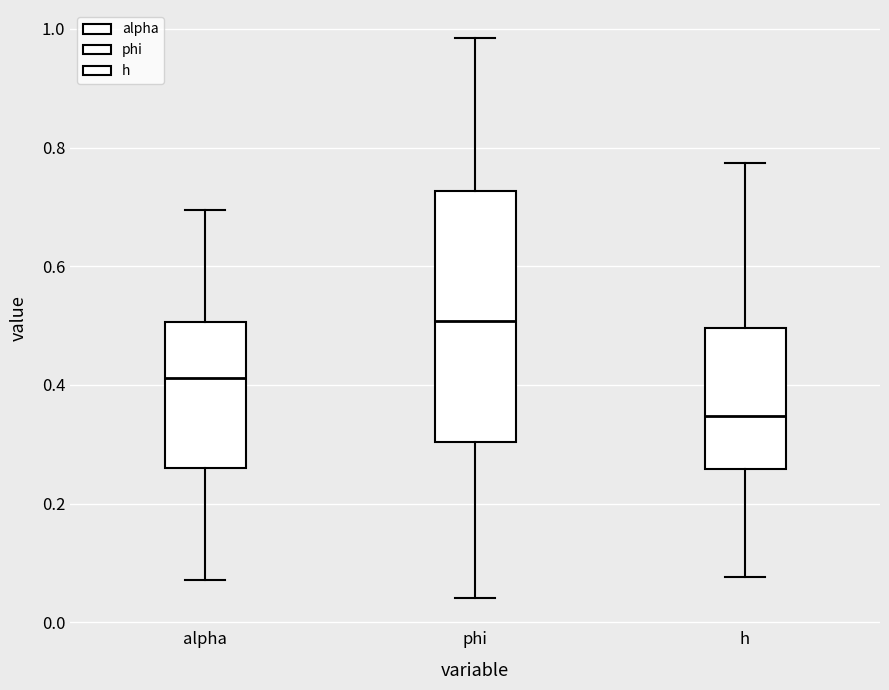

Which box has the lowest median line?

h